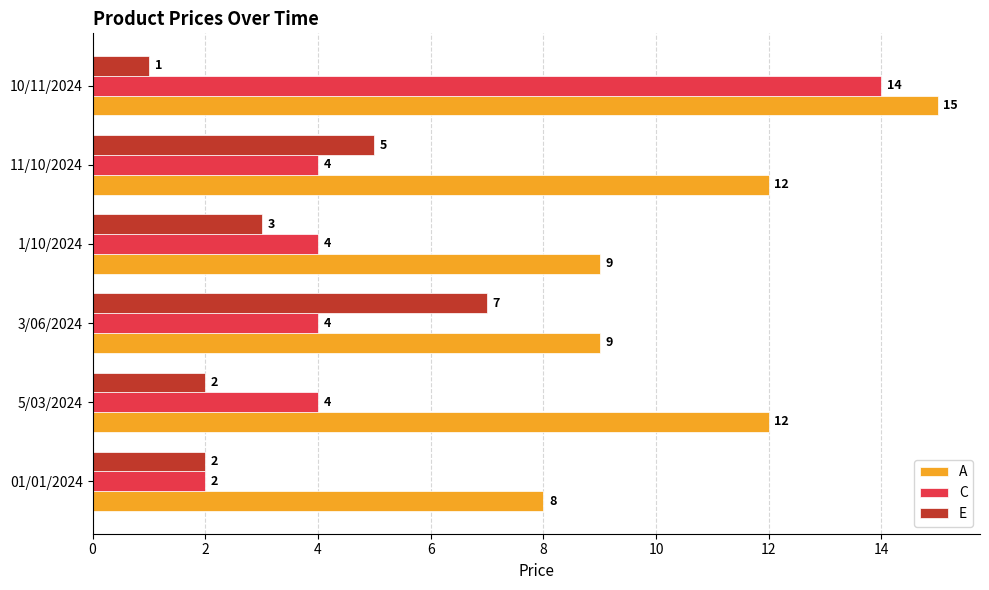

What is the highest value of the C series?

14